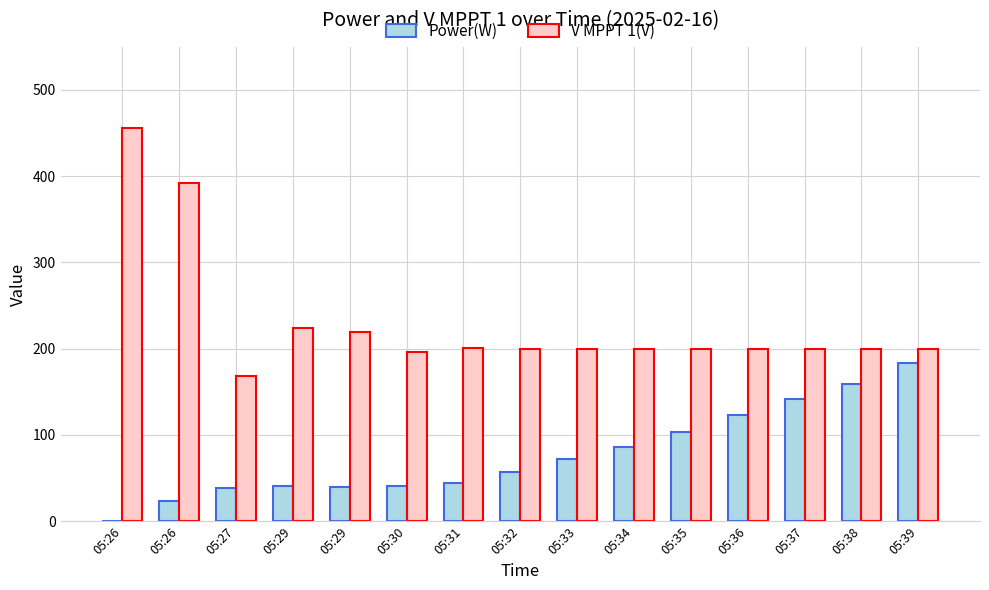

Is it true that Power(W) equals 18.6 at 05:32?

False